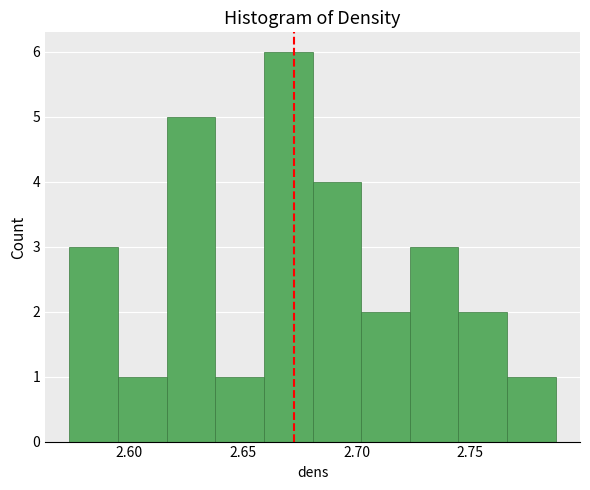

How tall is the bar that spans 2.595 to 2.615 on the x-axis? Neither the bar edges nor the heights are printed on the chart, so give them approximately, as read against the axes.

1